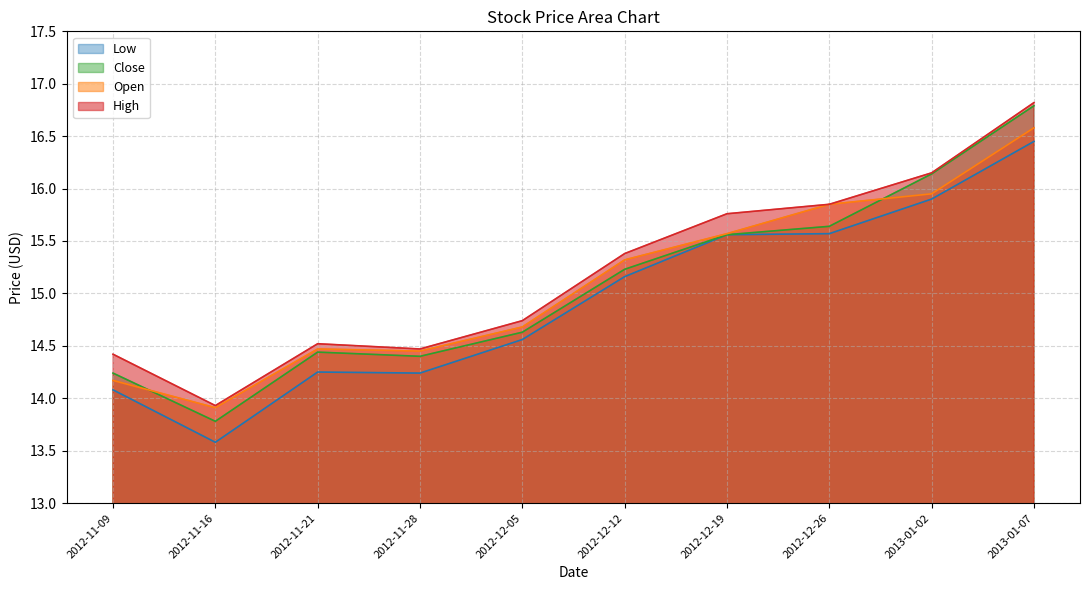

What is the label of the 5th point from the right?

2012-12-12